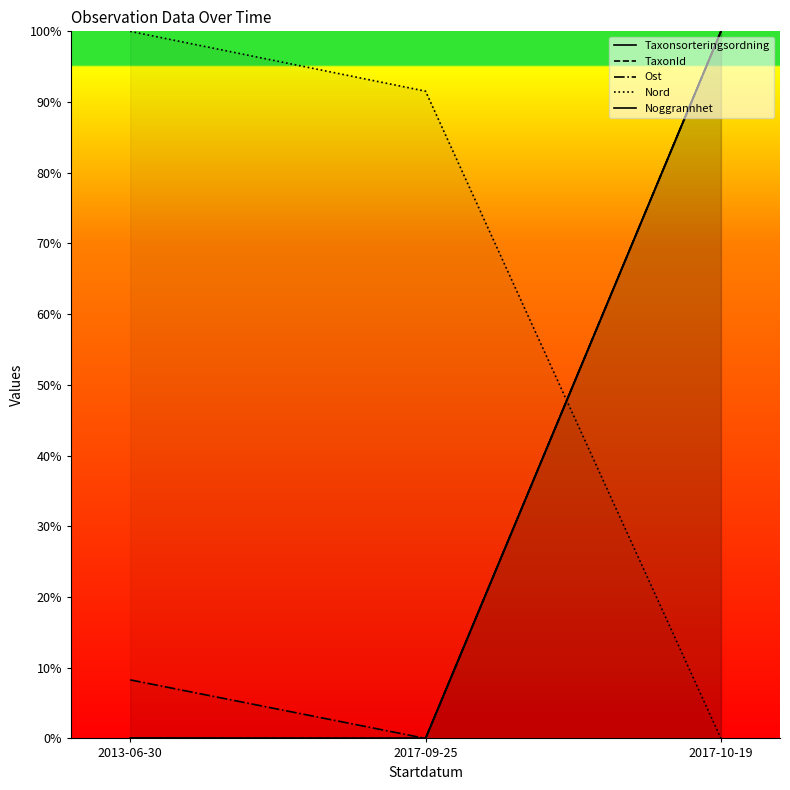

How many data points in Ost are above 8?

2